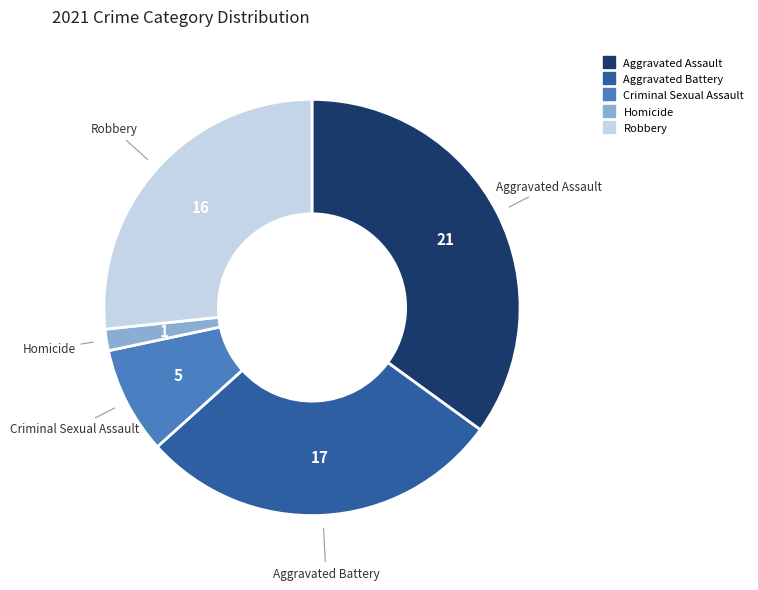

The Robbery slice represents 39% of the pie. True or false?

False